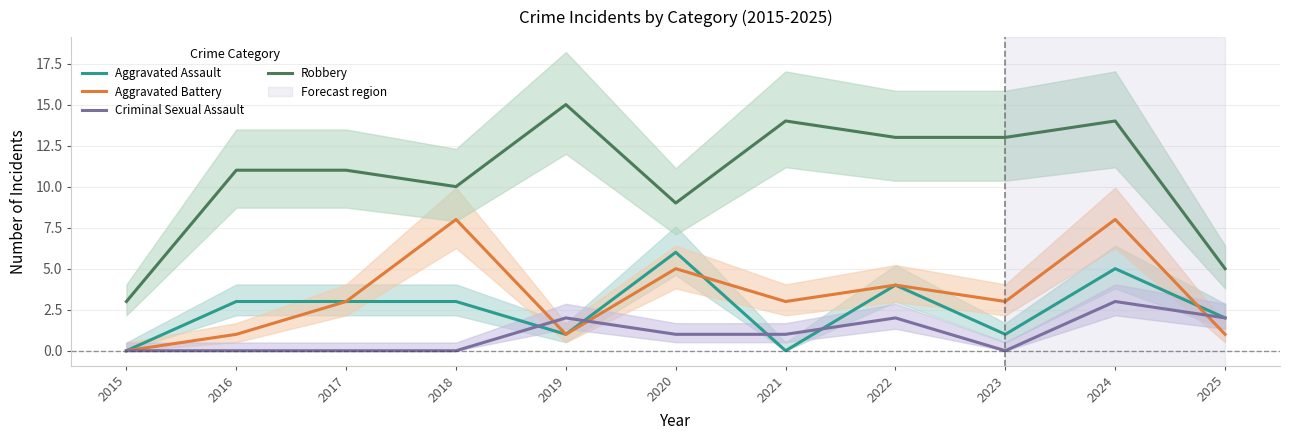

How many times do Aggravated Assault and Aggravated Battery cross each other?

2